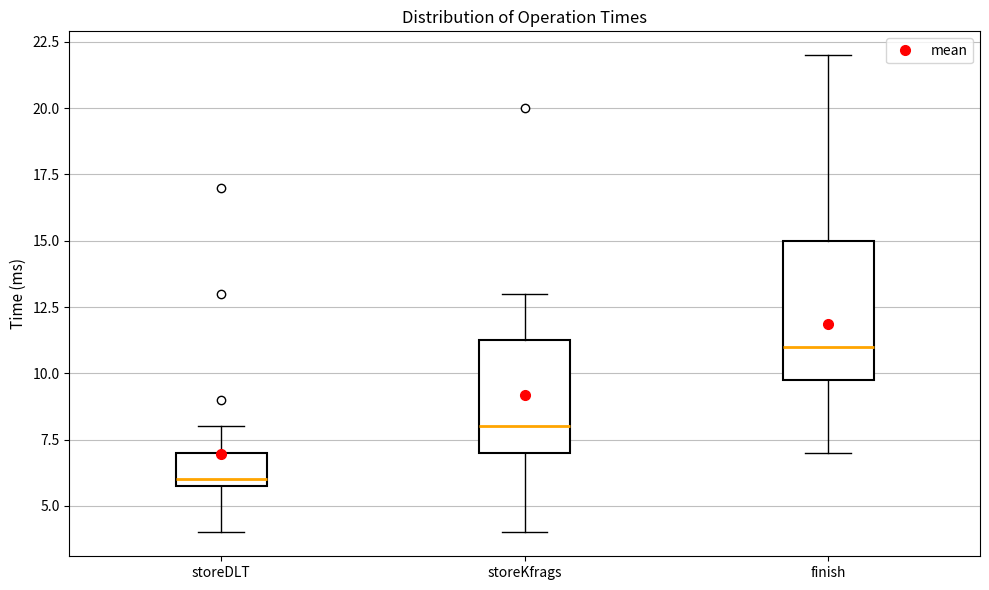

Comparing the boxes themselves (not the whiskers), which one is the tallest?

finish